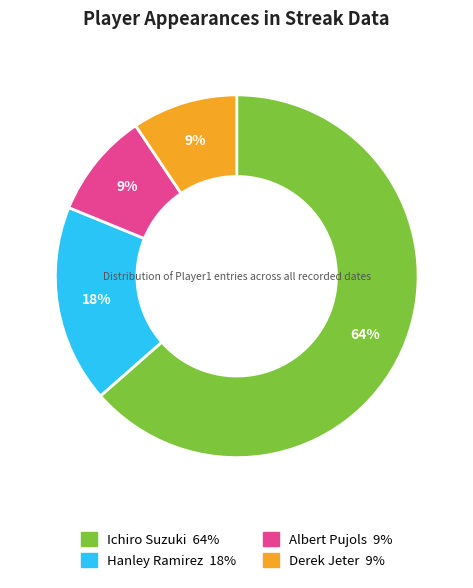

Combined, do Albert Pujols and Ichiro Suzuki account for over 50%?

Yes